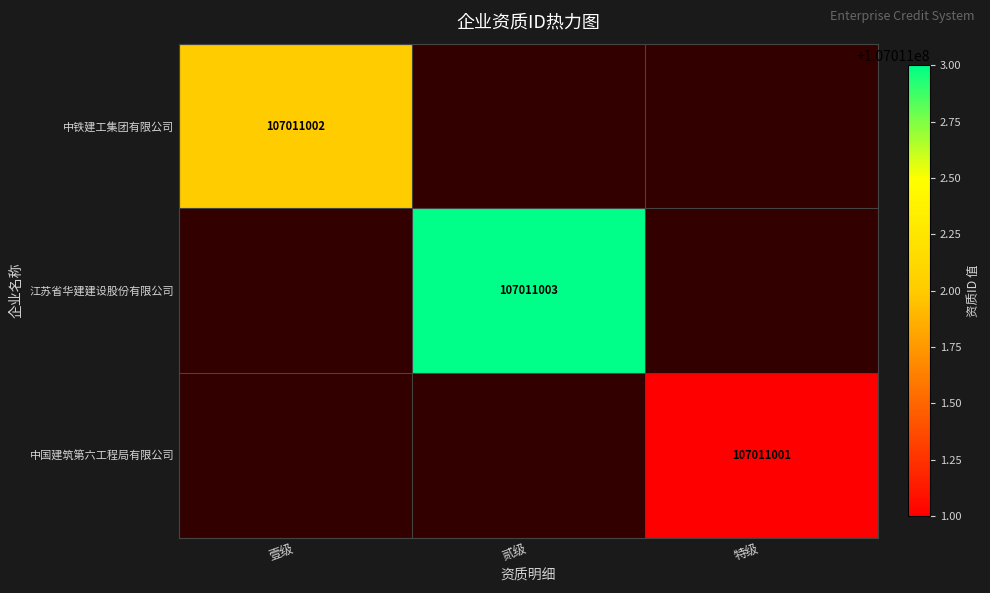

List the series in order of their overall mean, highest first.

江苏省华建建设股份有限公司, 中铁建工集团有限公司, 中国建筑第六工程局有限公司